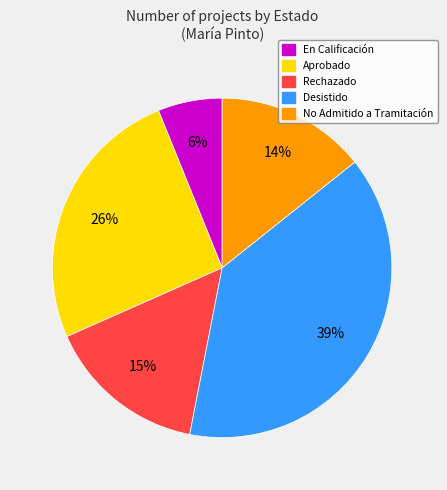

To the nearest percent, what is the combined percentage of No Admitido a Tramitación and Aprobado?

40%